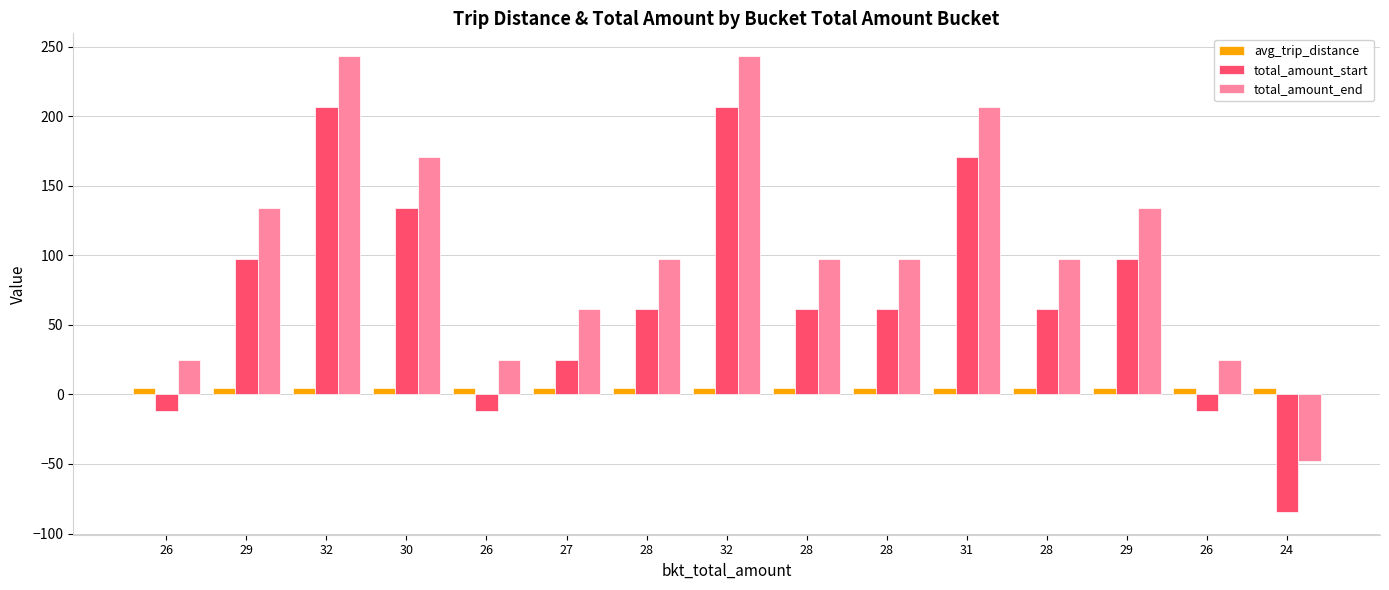

How many bars are there in total?

45